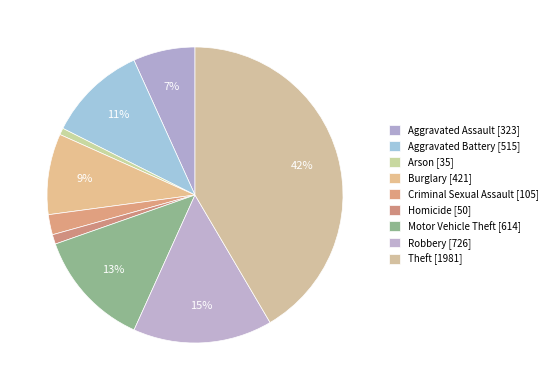

True or false: Motor Vehicle Theft accounts for 26% of the total.

False